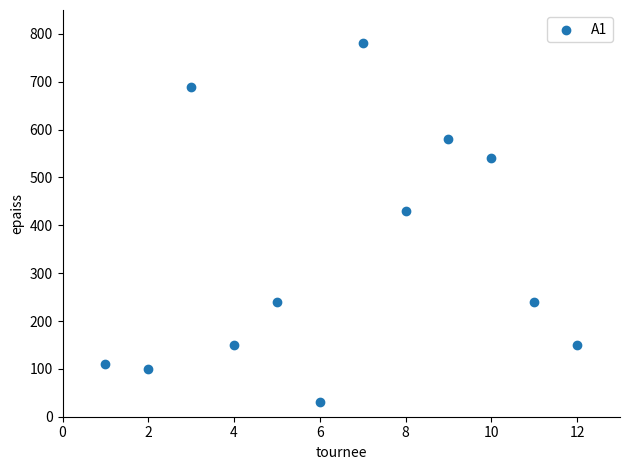

What Y value in the scatter plot is closest to 405?

430